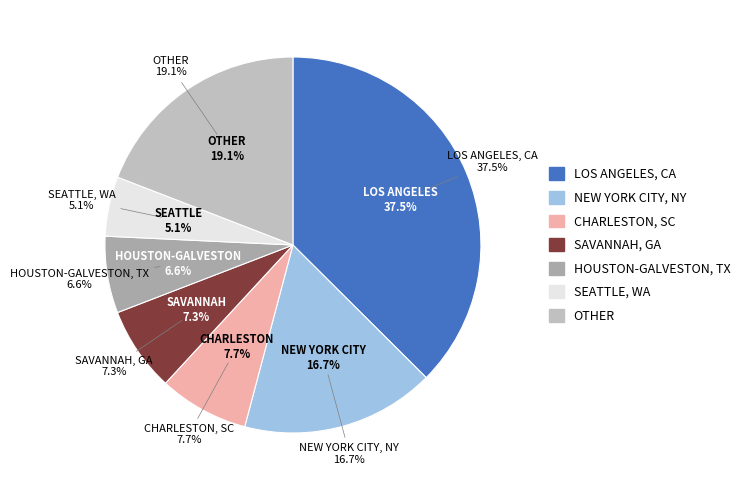

What is the ratio of the value at OTHER to the value at LOS ANGELES, CA?

0.5